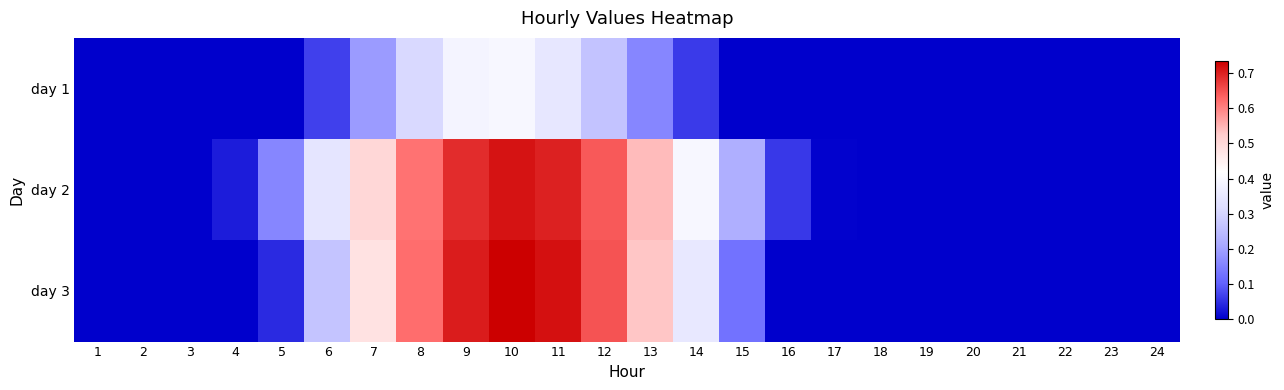

Rank the series at 2 from lowest to highest value.

day 1, day 2, day 3